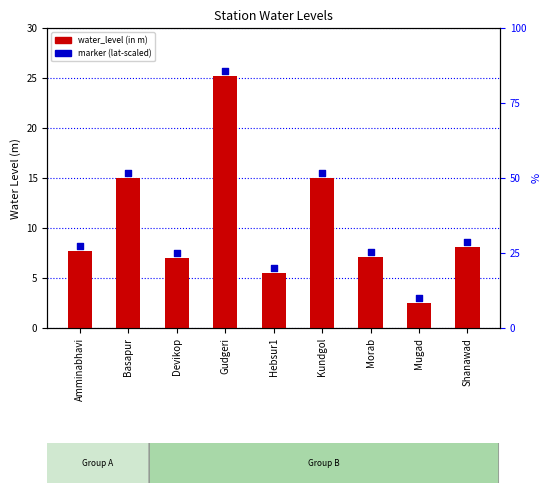

What is the total value across all series at Shanawad?

16.7